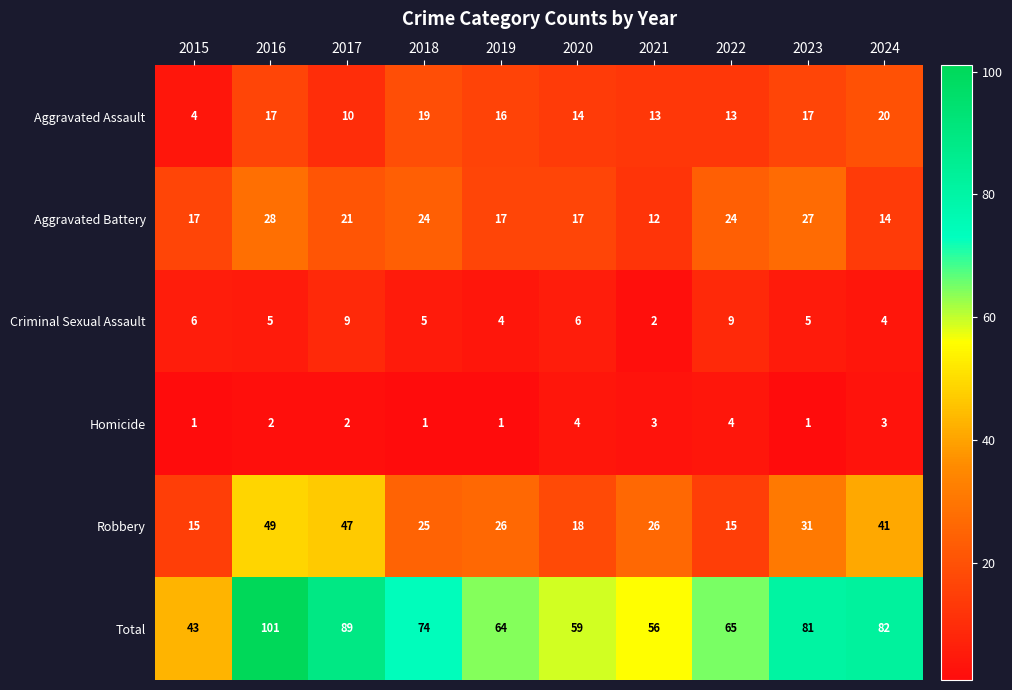

The value of Total at 2018 is 105. True or false?

False